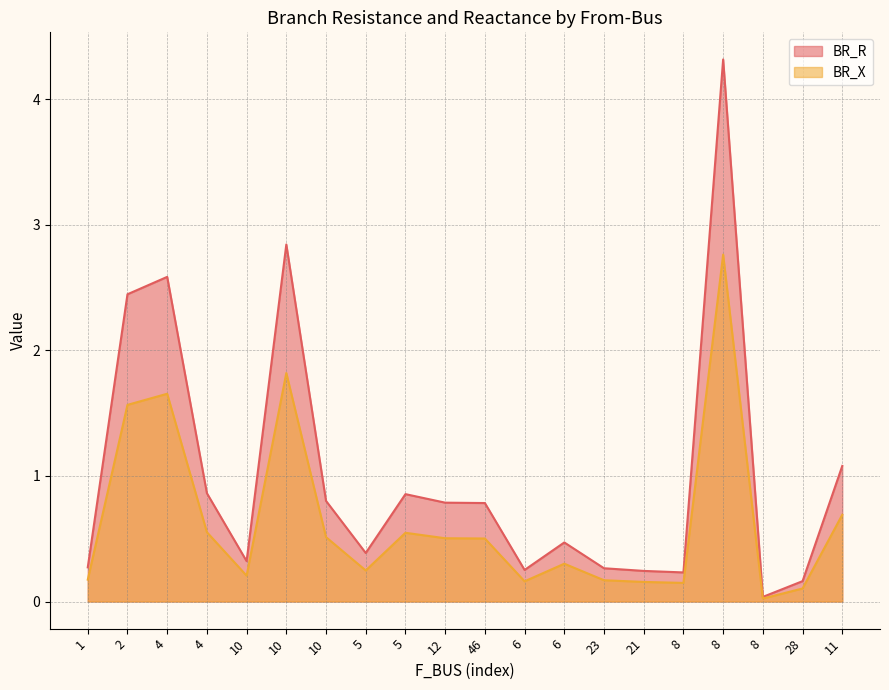

Which series has the largest total across all categories?

BR_R